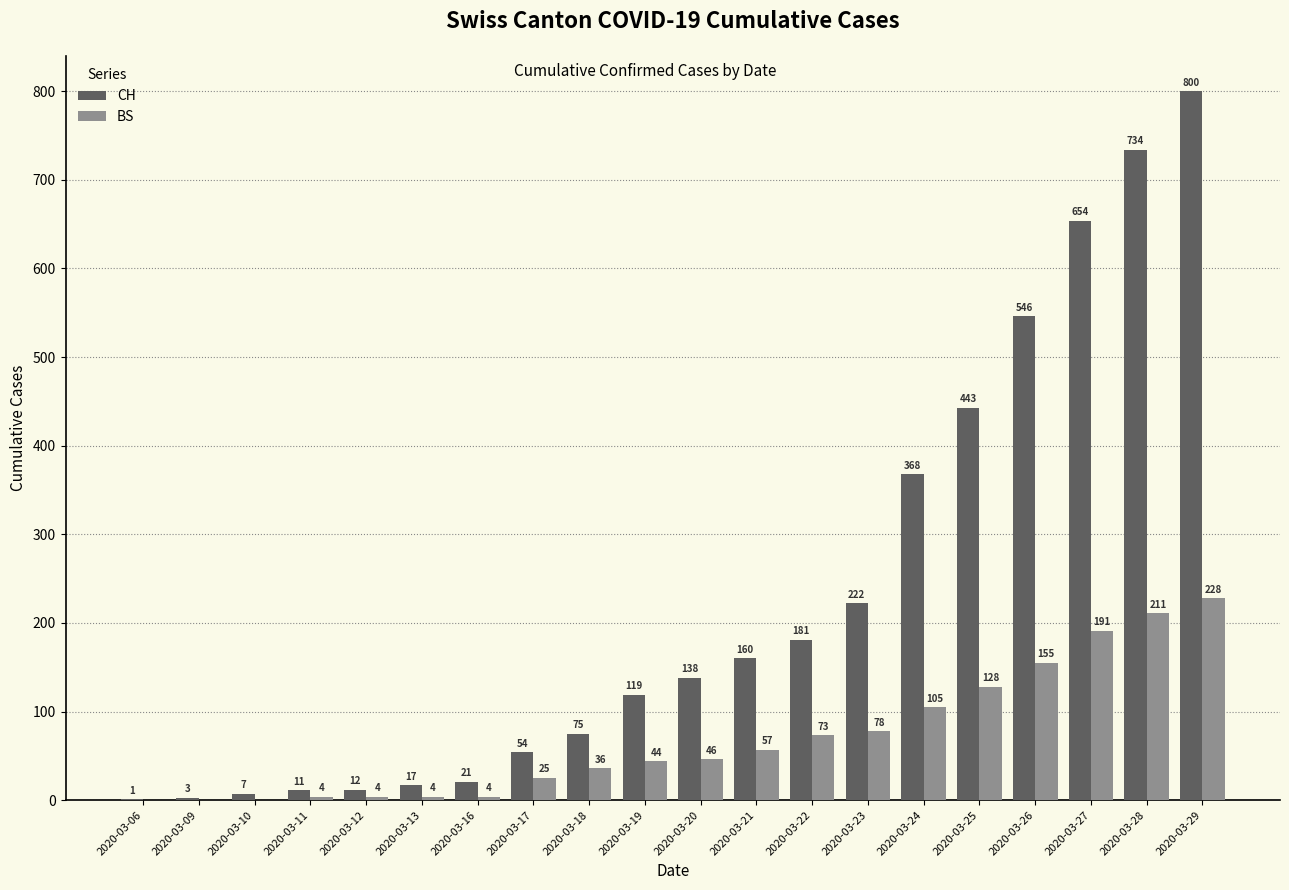

What is the maximum value shown in the chart?

800